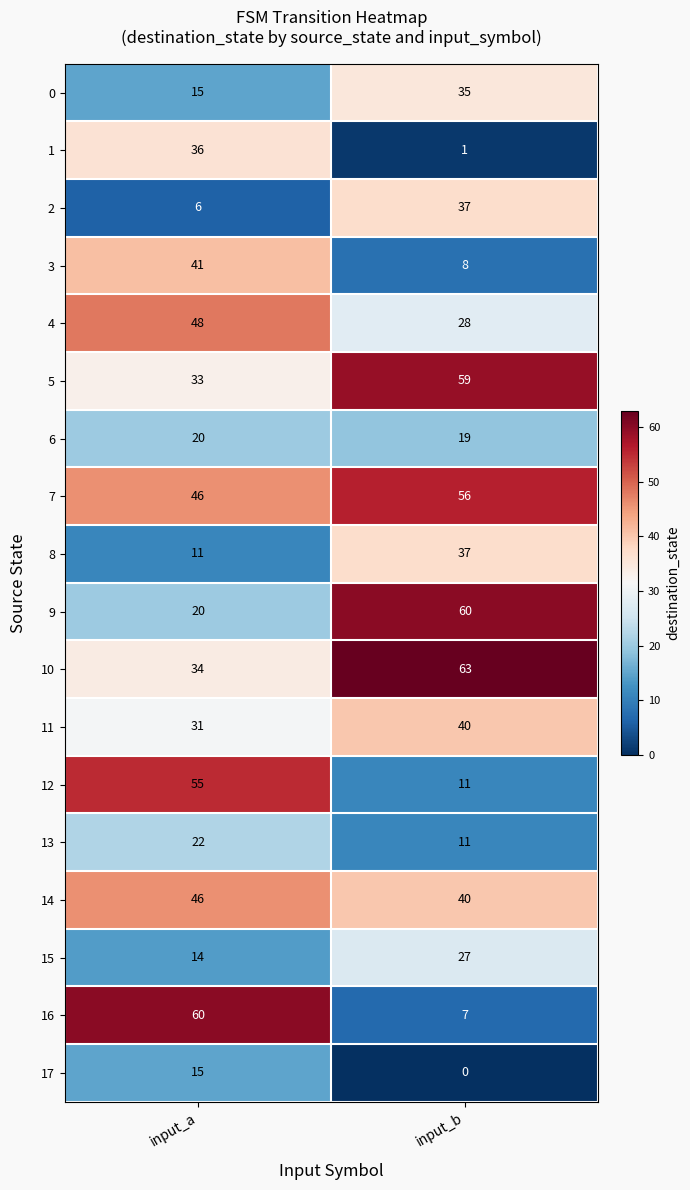

Which series changed the most between input_a and input_b?

16